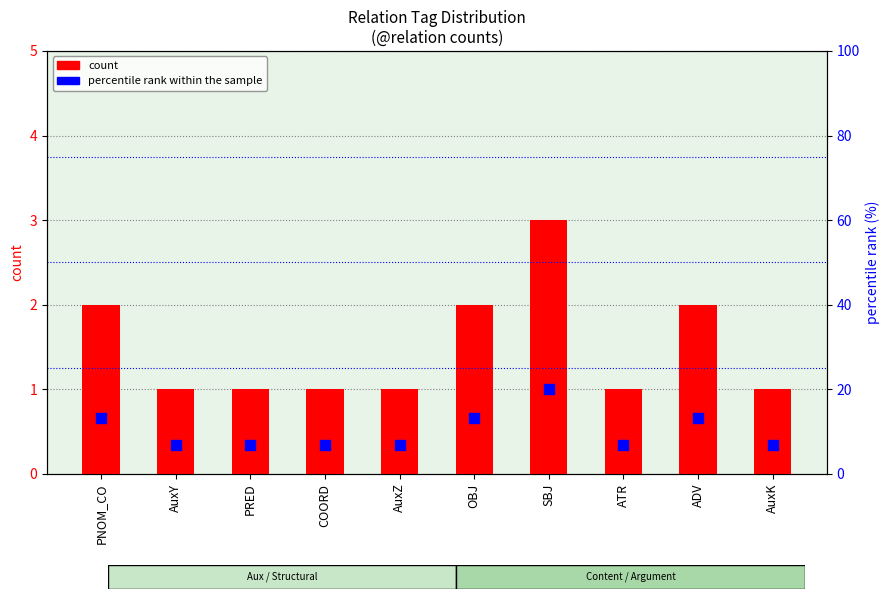

List the series in order of their peak value, lowest first.

count, percentile rank within the sample